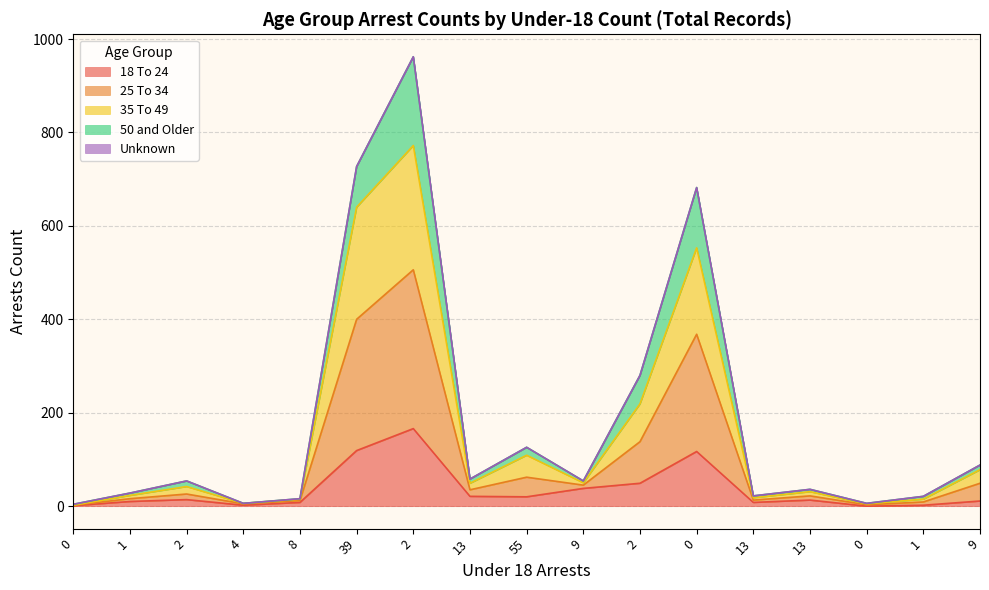

Where does the 18 To 24 series first go above 13?

2